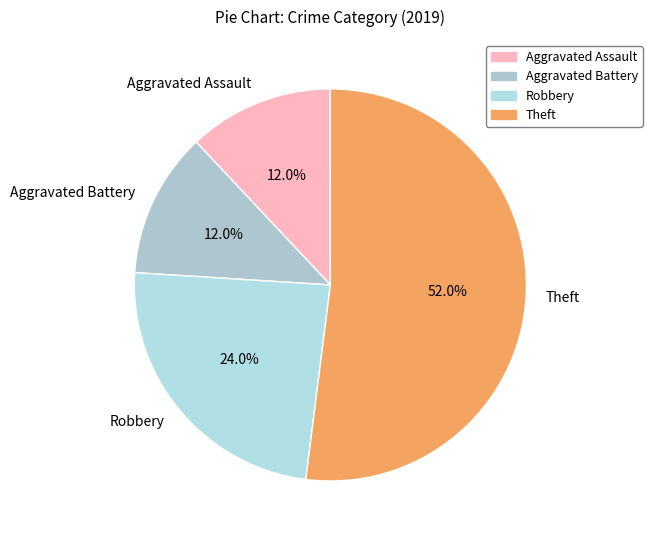

Combined, what portion of the pie is Theft and Aggravated Battery?

64.0%